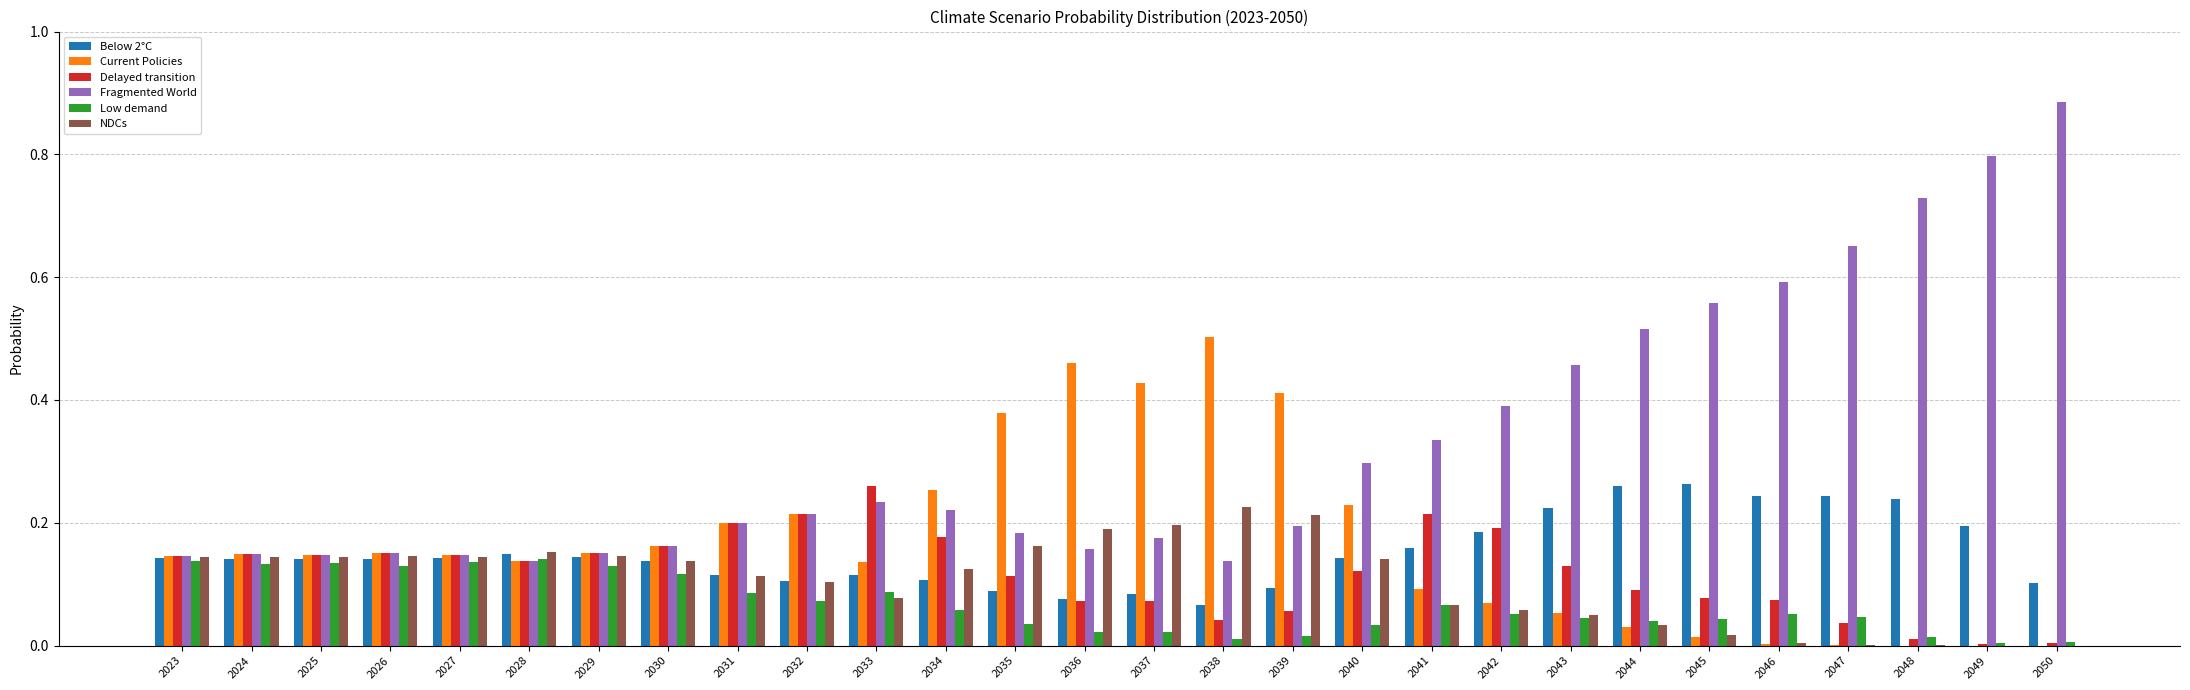

At which label does NDCs reach its peak?

2038